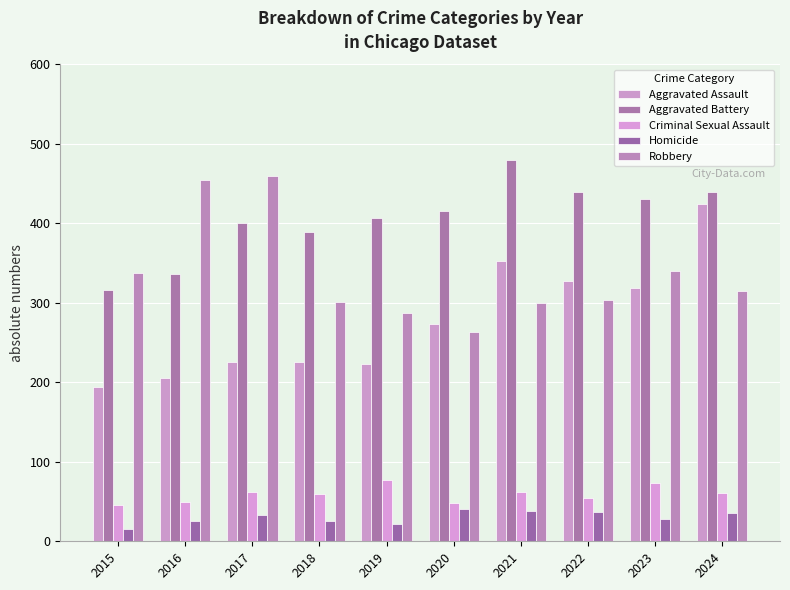

Is the value of Aggravated Battery at 2017 greater than the value of Criminal Sexual Assault at 2018?

Yes